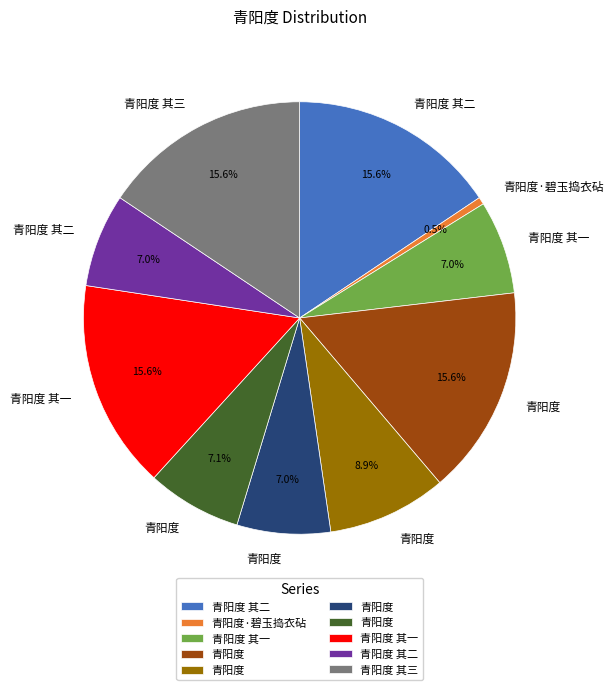

How many slices are in this pie chart?

10